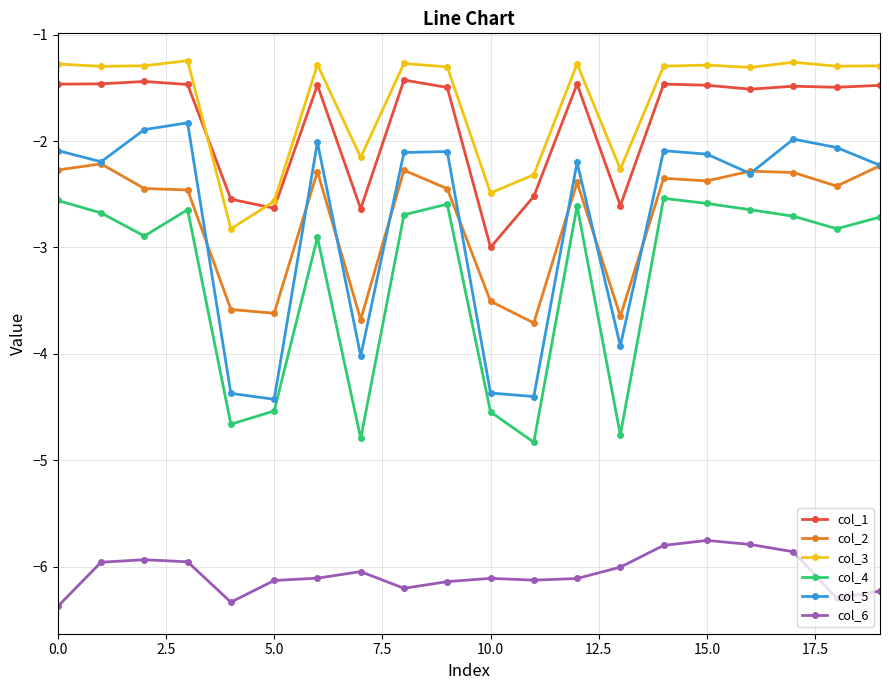

True or false: col_1 has more than 2 points higher than both neighbors.

True